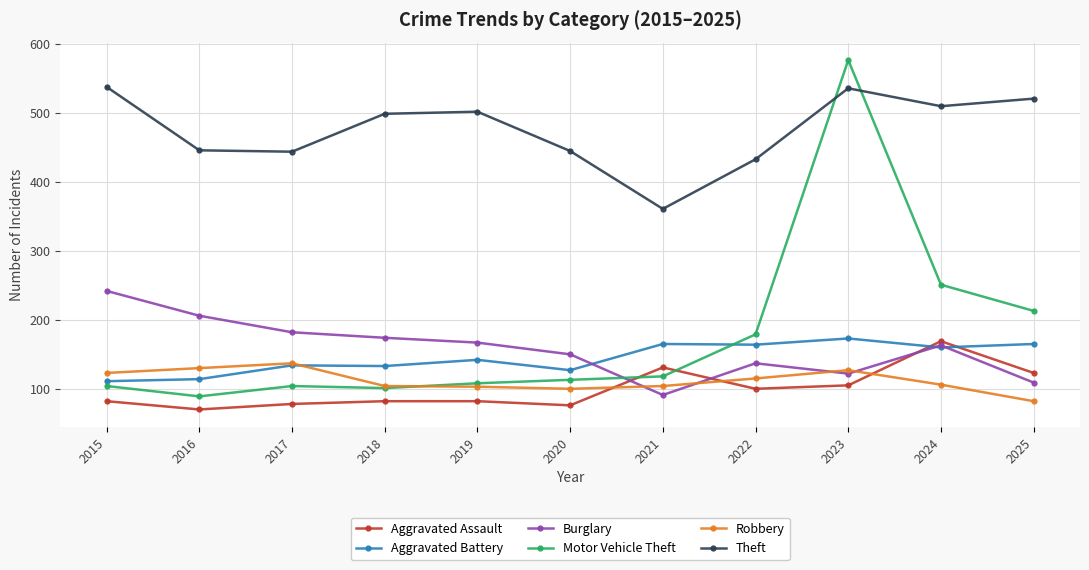

True or false: Robbery has more than 1 interior local peaks.

True